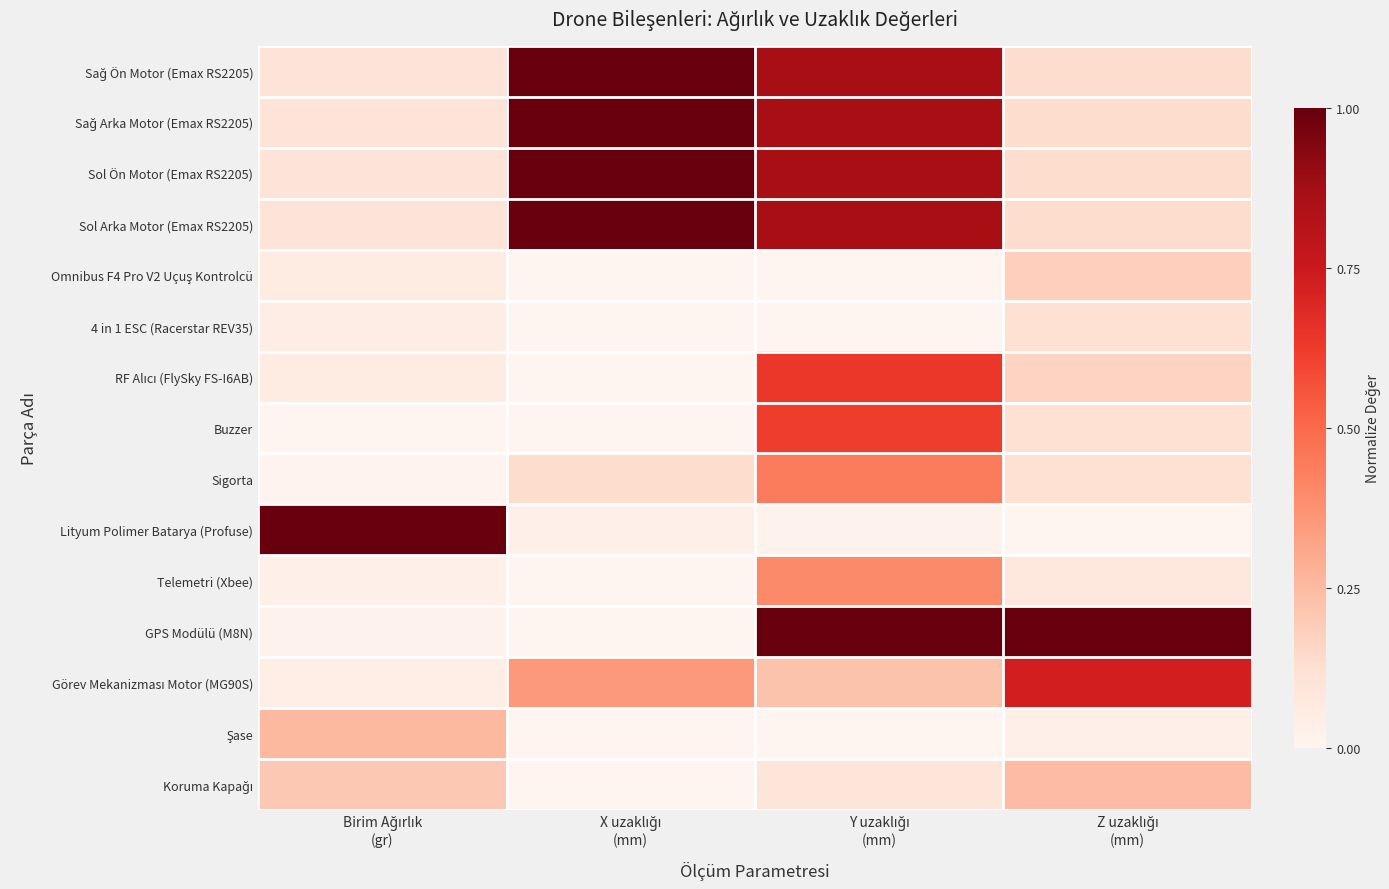

Which label corresponds to the largest value in the chart?

X uzaklığı
(mm)